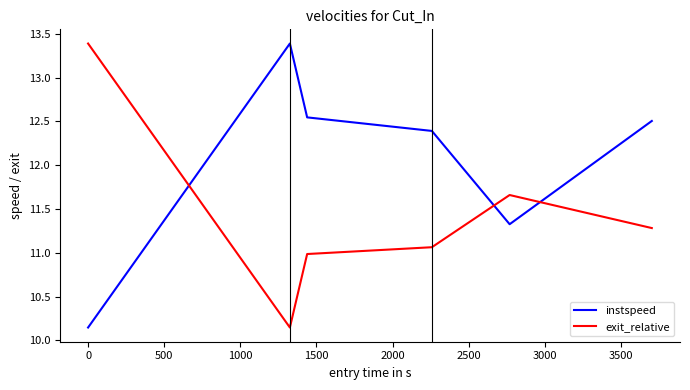

Rank the series by their average value, from highest to lowest.

instspeed, exit_relative